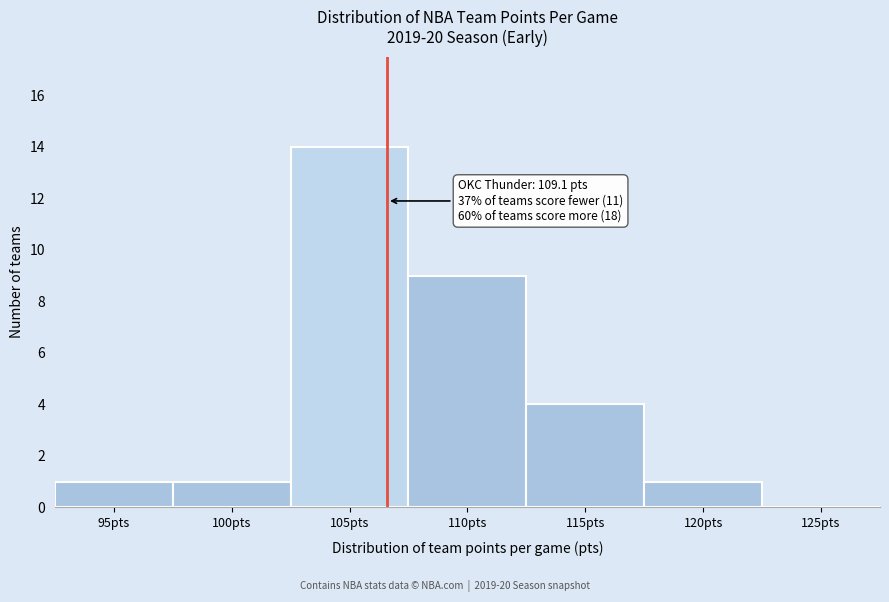

Reading left to right, list all the values displayed in this chart.

95pts=1	100pts=1	105pts=14	110pts=9	115pts=4	120pts=1	125pts=0